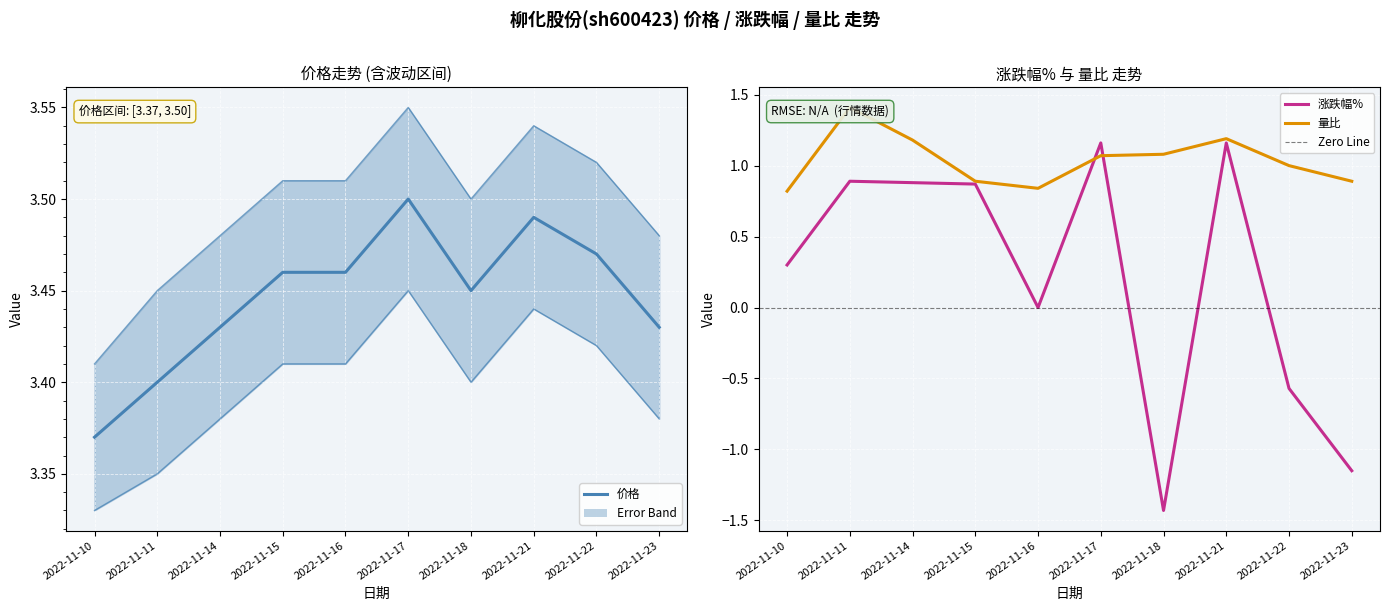

True or false: 量比 and 价格 cross at least once.

False